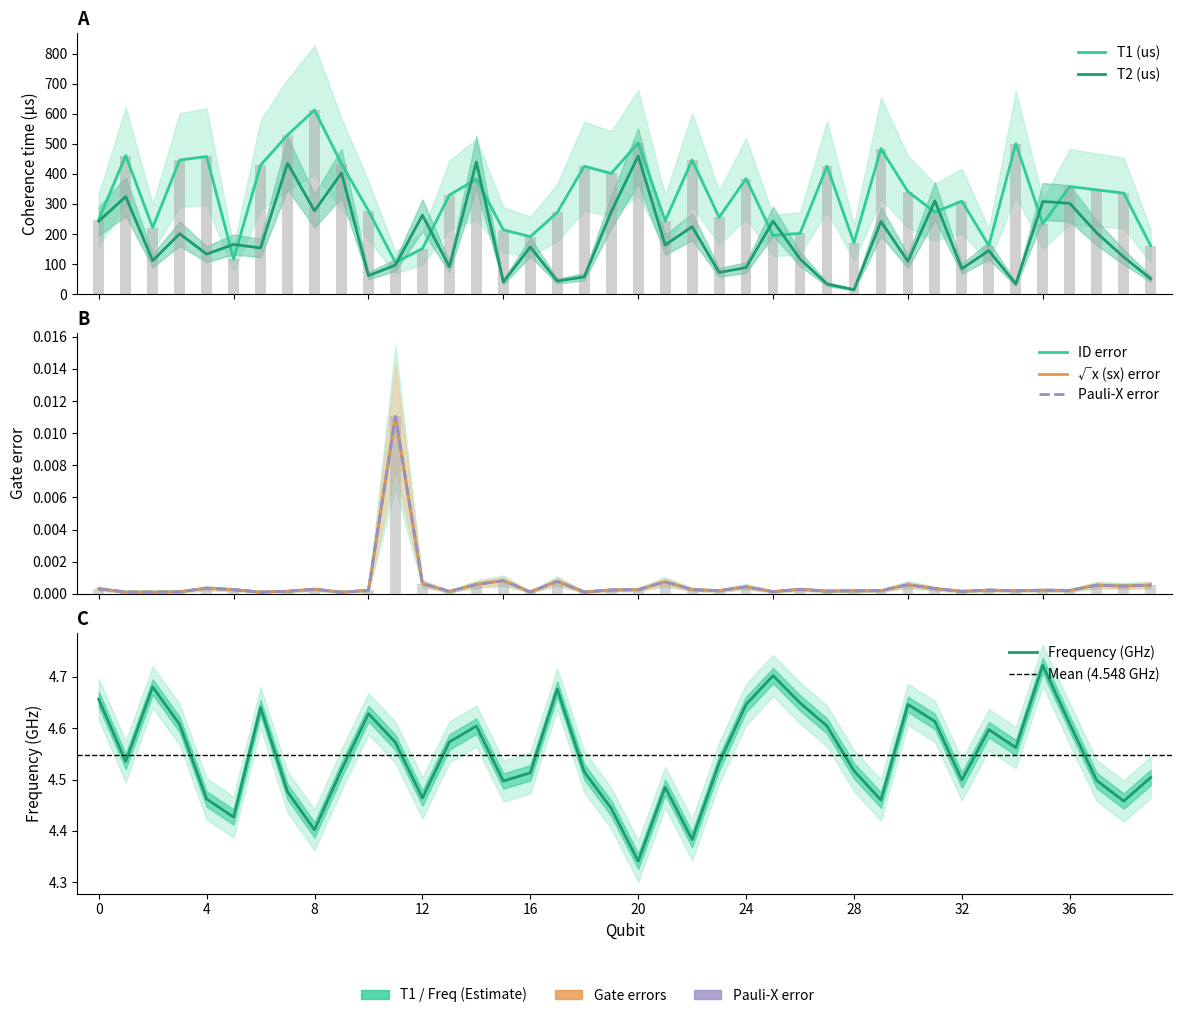

How many groups of bars are there?

40